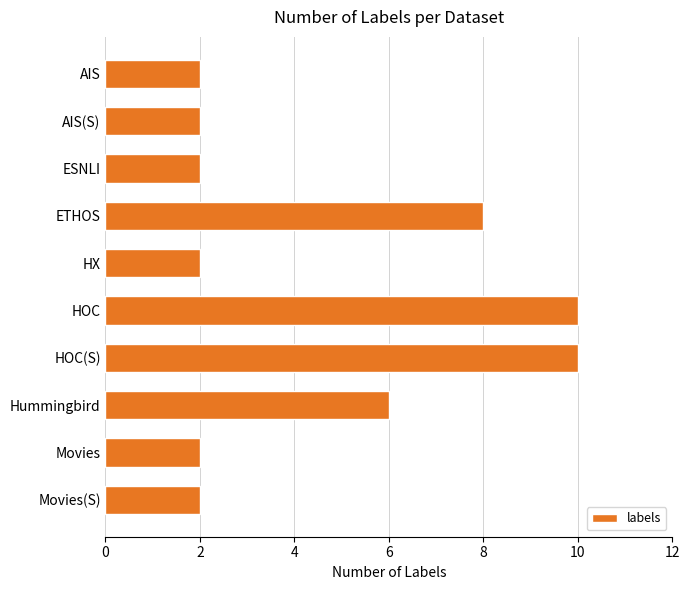

Where is the data nearest to the value 6?

Hummingbird